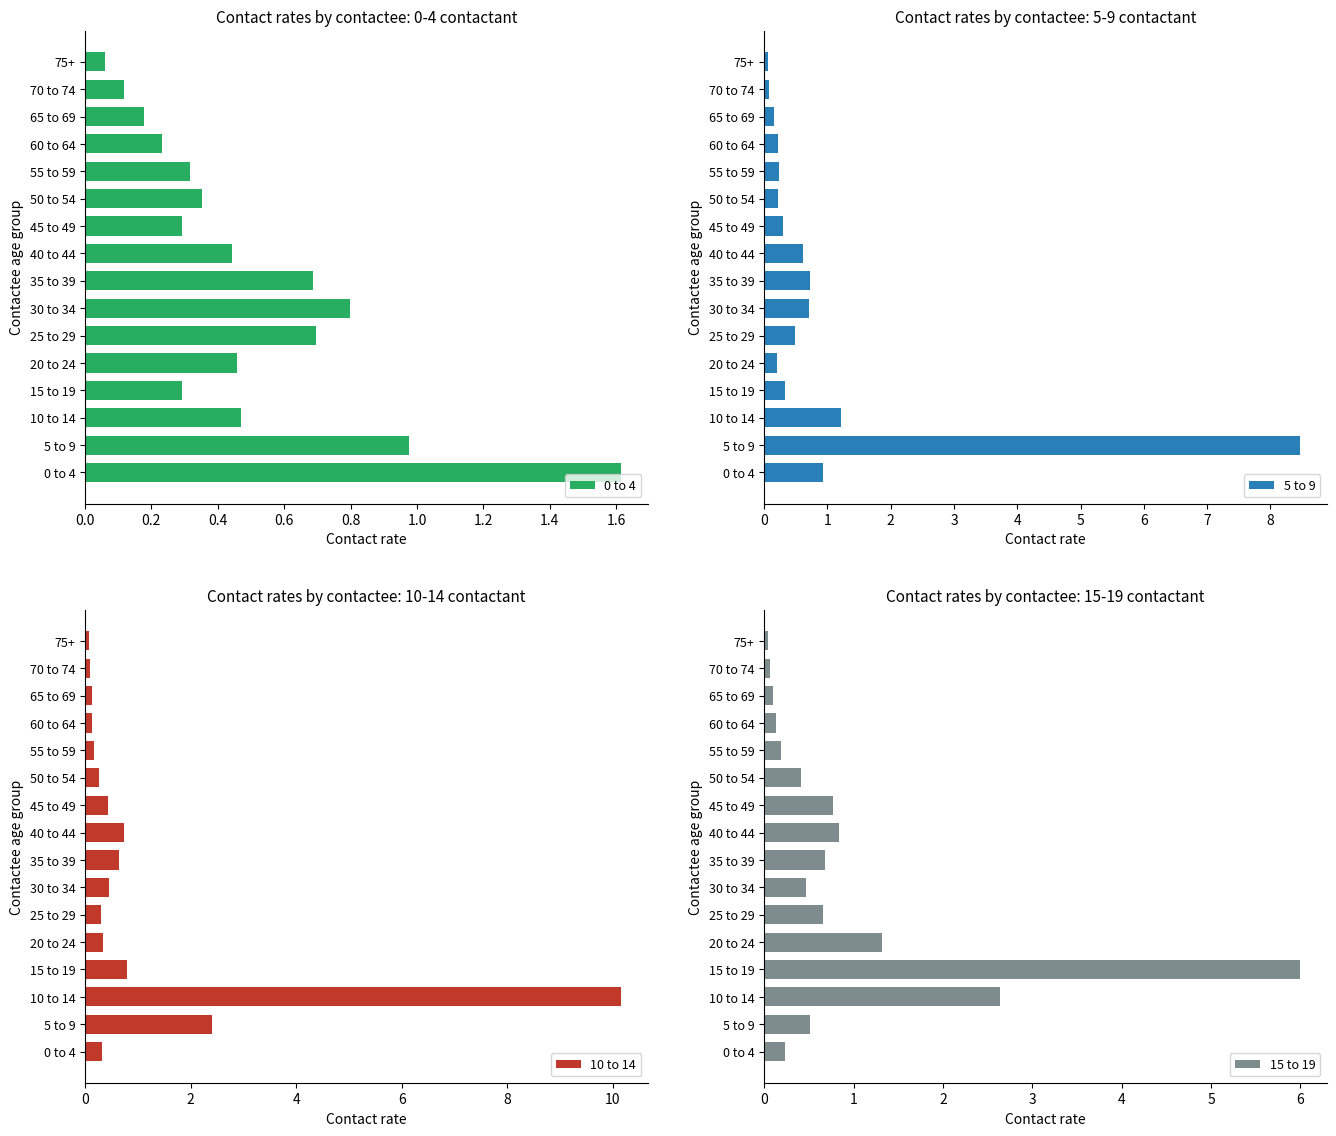

How many bars are there in total?

64